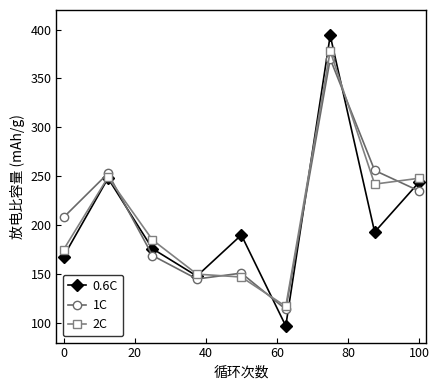

True or false: 1C has more than 0 interior local peaks.

True